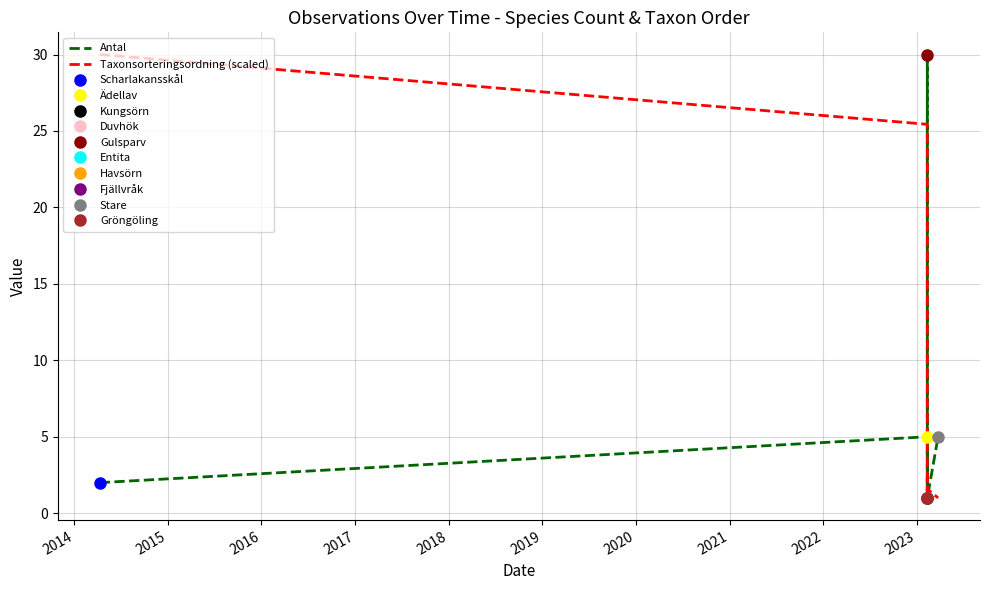

Is the value of Taxonsorteringsordning (scaled) at 2017 greater than the value of Antal at 2021?

Yes